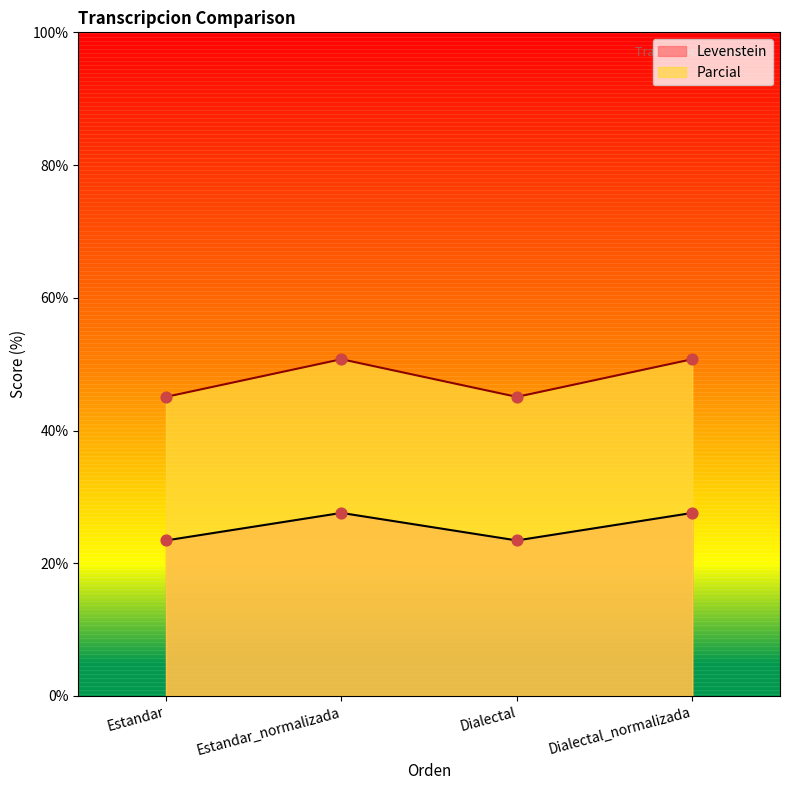

Which series reaches the minimum Y coordinate?

Levenstein